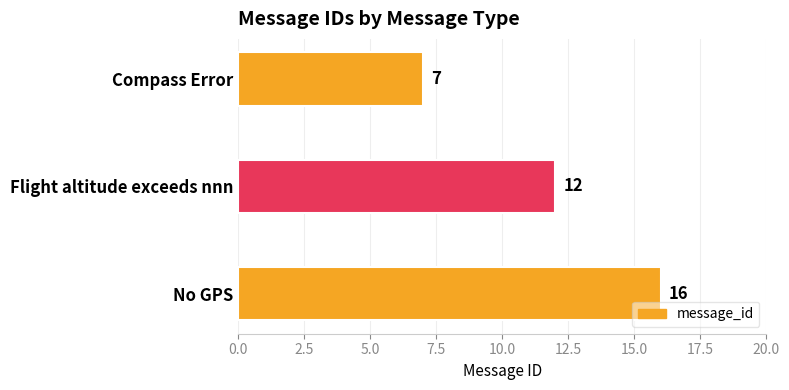

What is the difference between the second highest and minimum values?

5